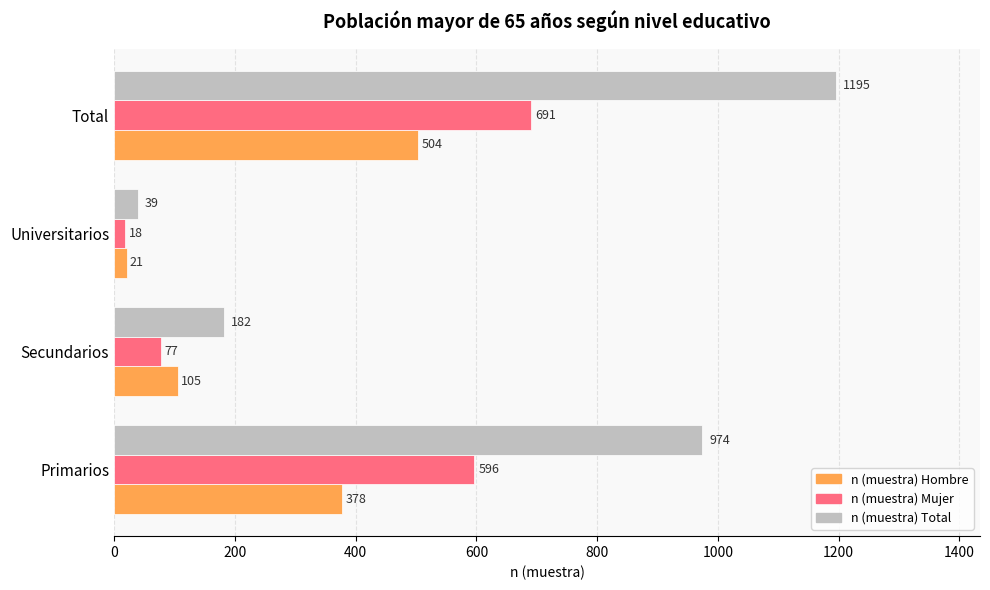

Count the n (muestra) Hombre values in the range 105 to 504.

3